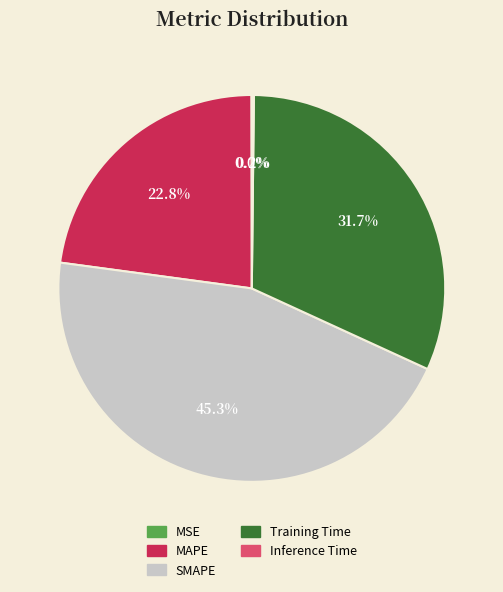

Is there any slice that represents more than half of the pie?

No